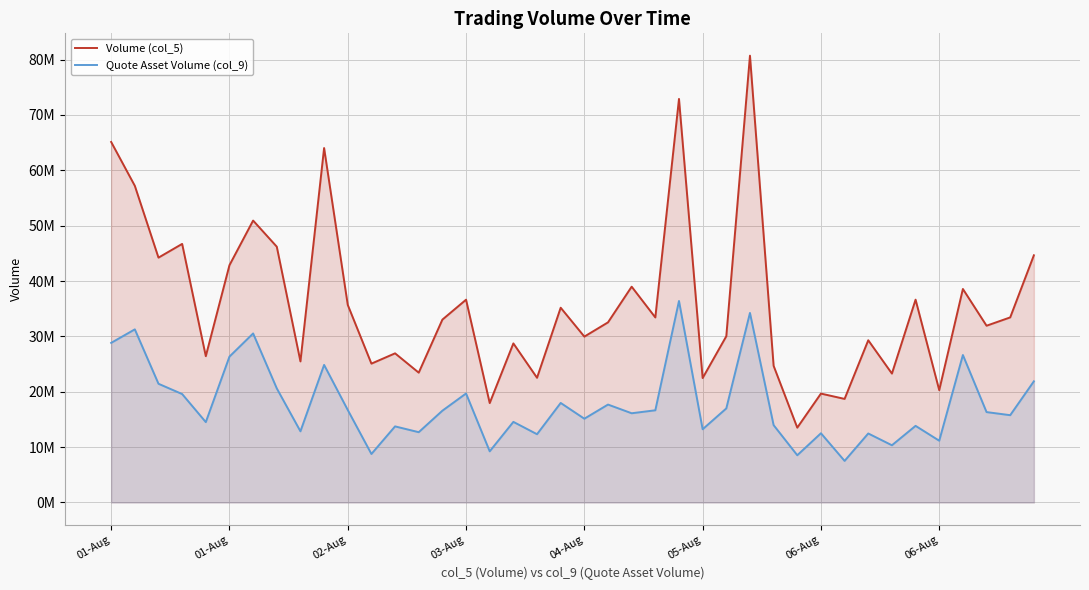

True or false: Quote Asset Volume (col_9) and Volume (col_5) intersect in this chart.

False